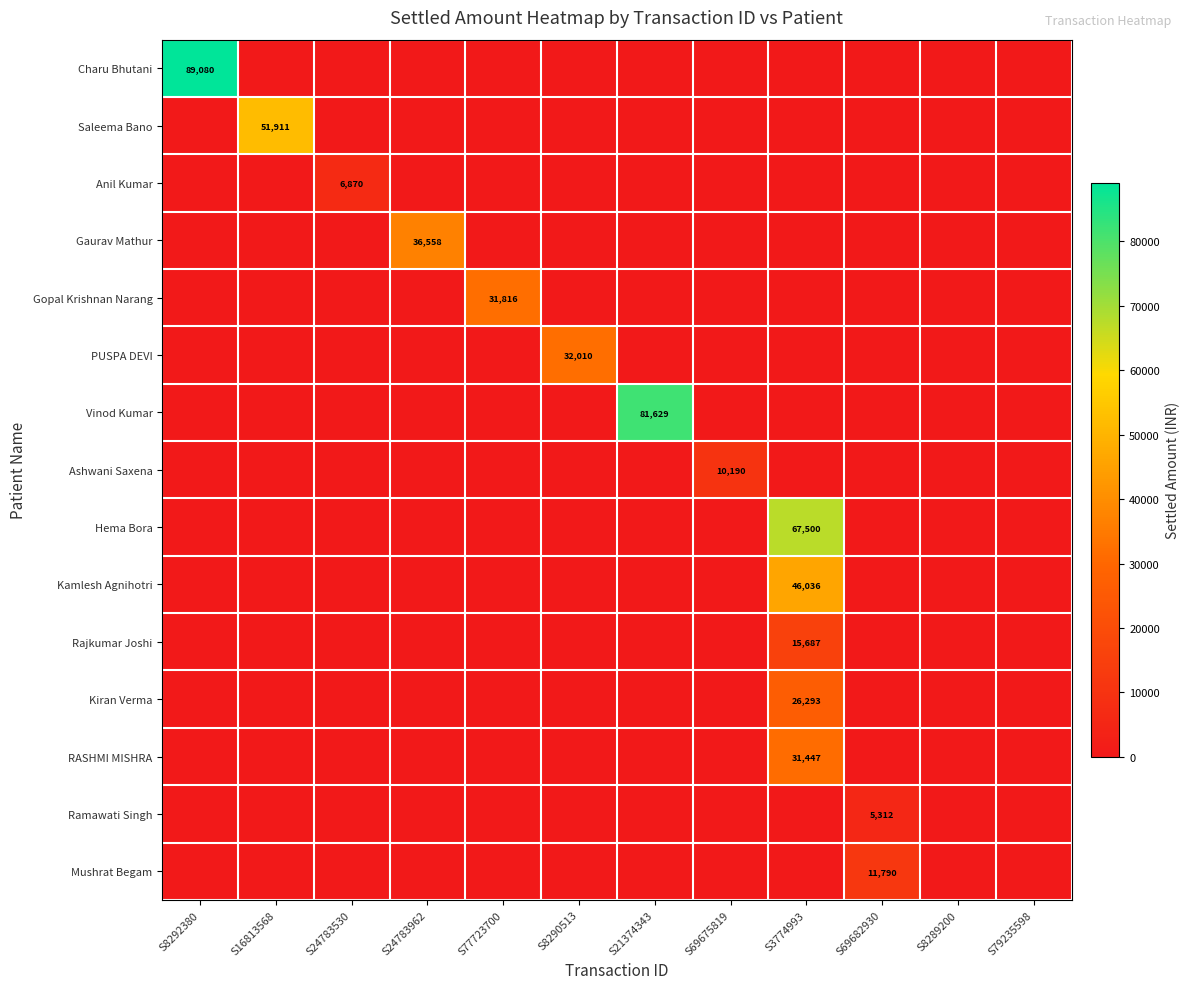

True or false: Mushrat Begam has a value of 5657 at S69682930.

False